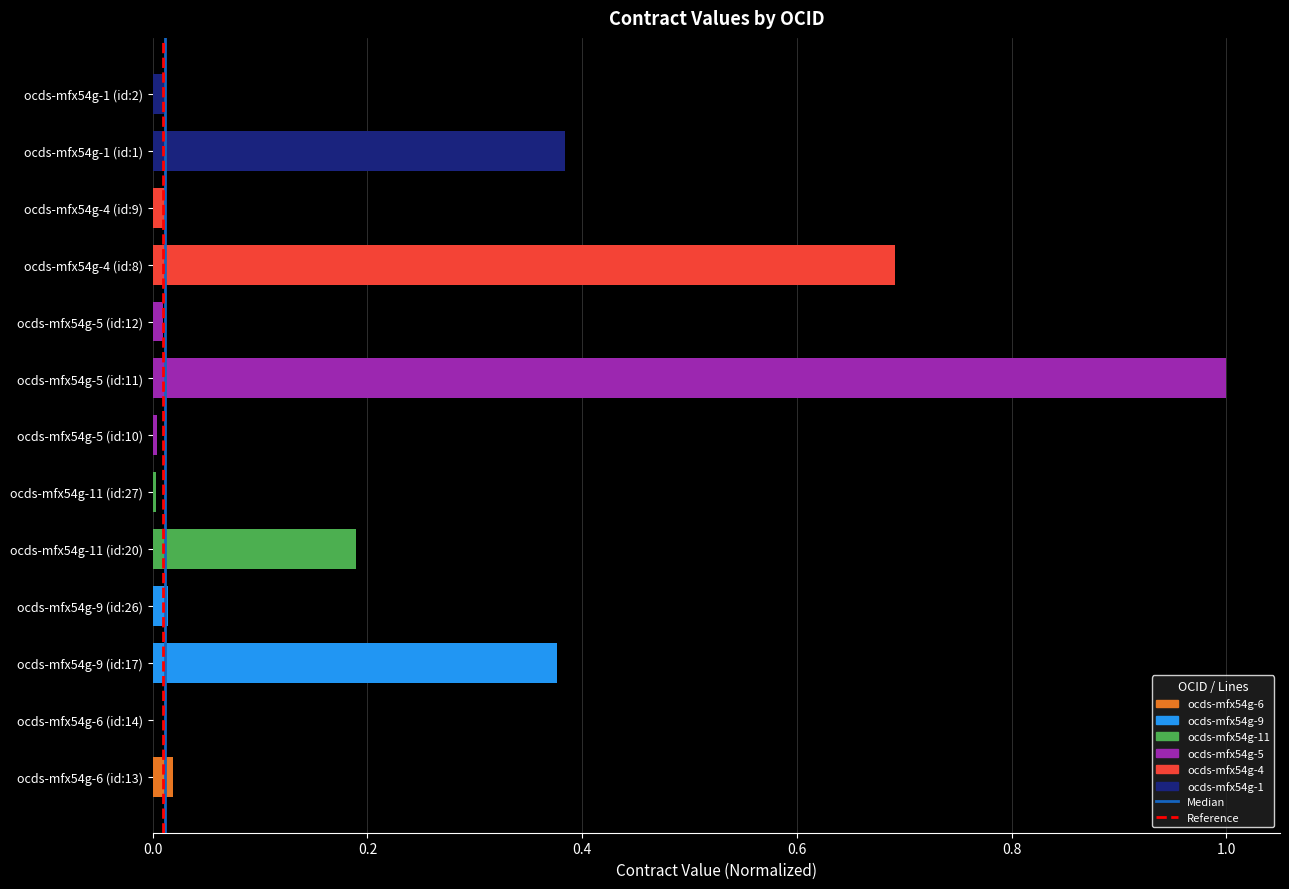

Is it true that the value at ocds-mfx54g-1 (id:1) is 0.7?

False